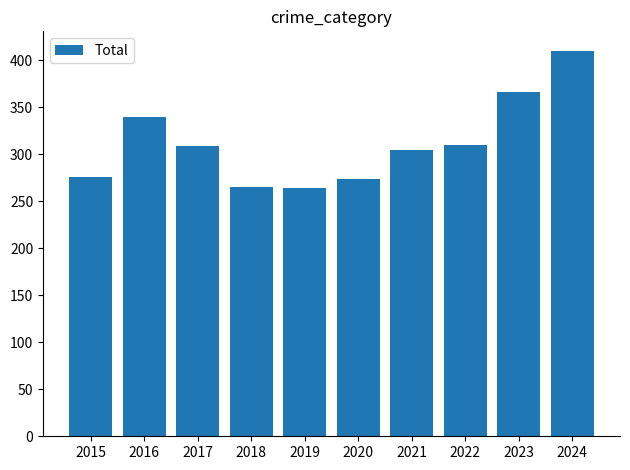

At which label does the data first exceed 309?

2016